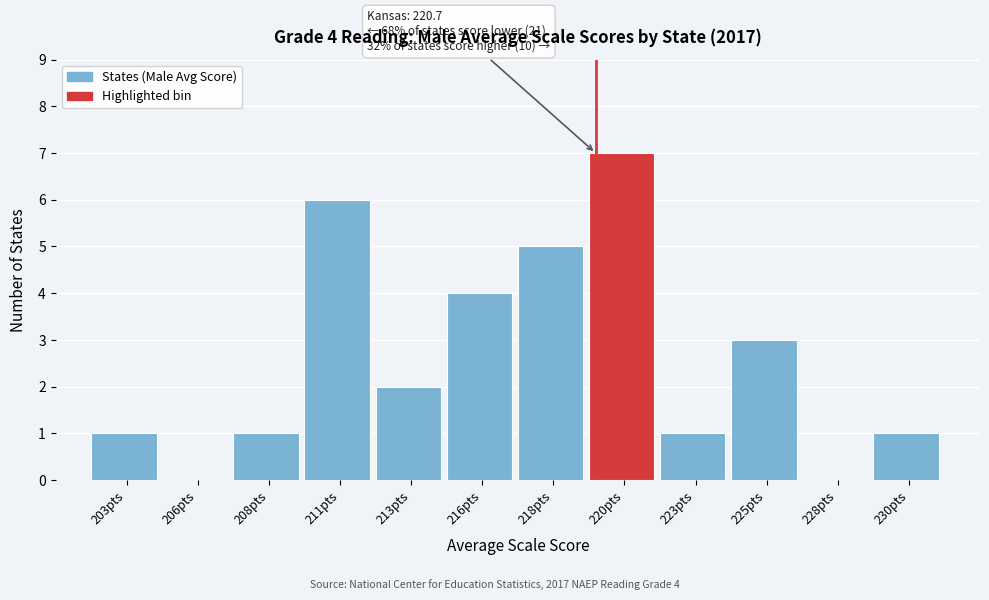

Reading left to right, list all the values displayed in this chart.

203pts=1	206pts=0	208pts=1	211pts=6	213pts=2	216pts=4	218pts=5	220pts=7	223pts=1	225pts=3	228pts=0	230pts=1